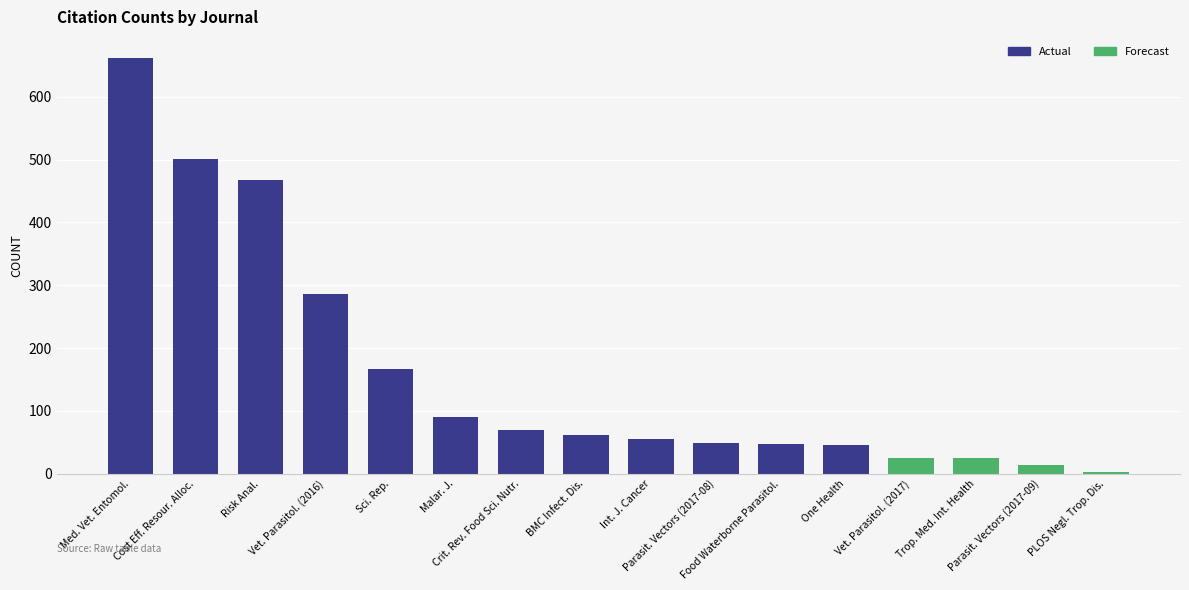

List the labels in order of value, largest first.

Med. Vet. Entomol., Cost Eff. Resour. Alloc., Risk Anal., Vet. Parasitol. (2016), Sci. Rep., Malar. J., Crit. Rev. Food Sci. Nutr., BMC Infect. Dis., Int. J. Cancer, Parasit. Vectors (2017-08), Food Waterborne Parasitol., One Health, Vet. Parasitol. (2017), Trop. Med. Int. Health, Parasit. Vectors (2017-09), PLOS Negl. Trop. Dis.